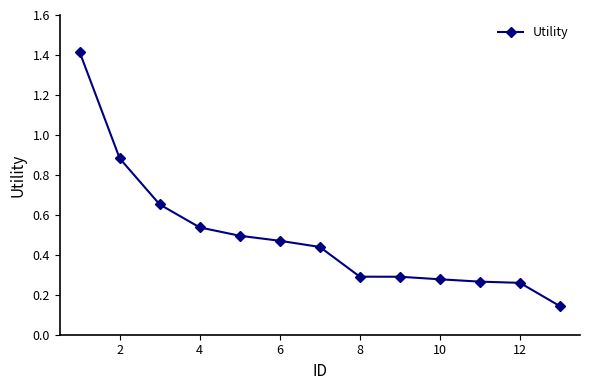

What is the difference between the maximum and minimum values?

1.3